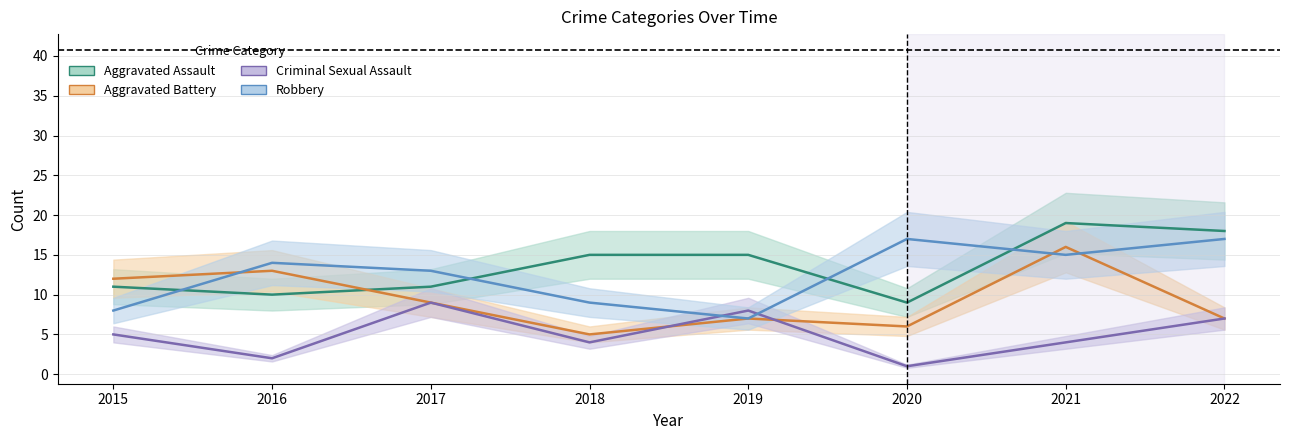

What is the sum of the Aggravated Assault values at 2021 and 2016?

29